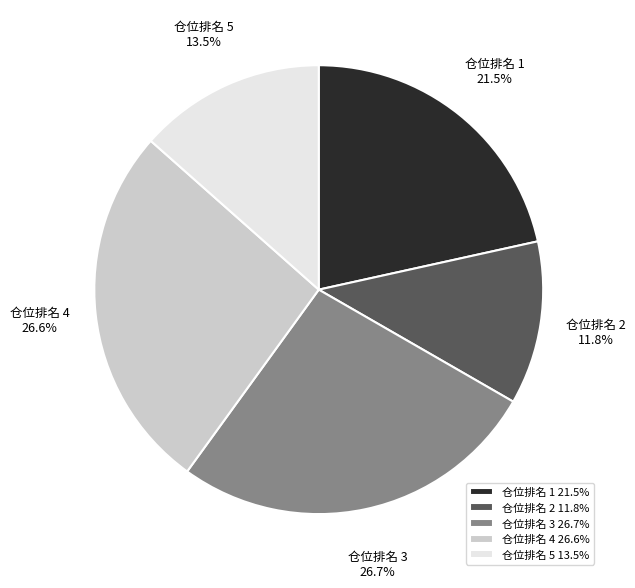

Does 仓位排名 3 represent more than half of the total?

No